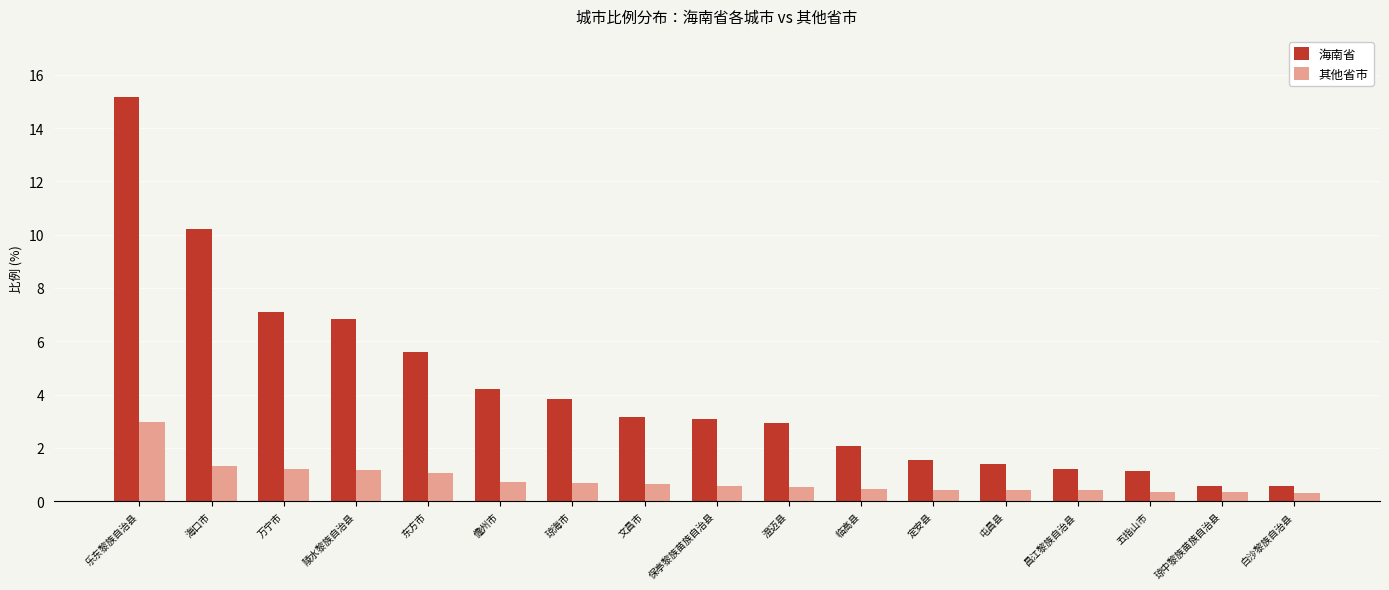

The 海南省 series shows 1.2 at 琼海市. True or false?

False